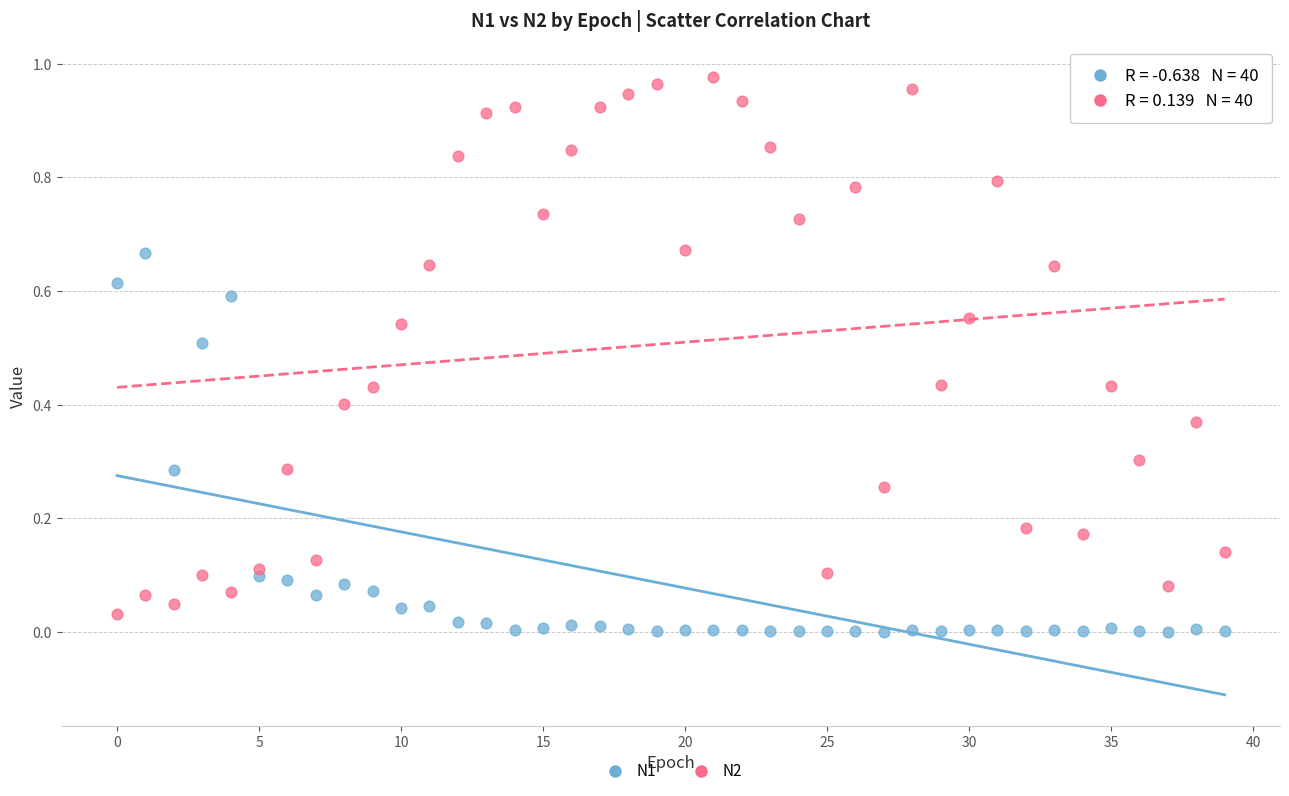

Which series has the largest Y range (max minus min)?

N2